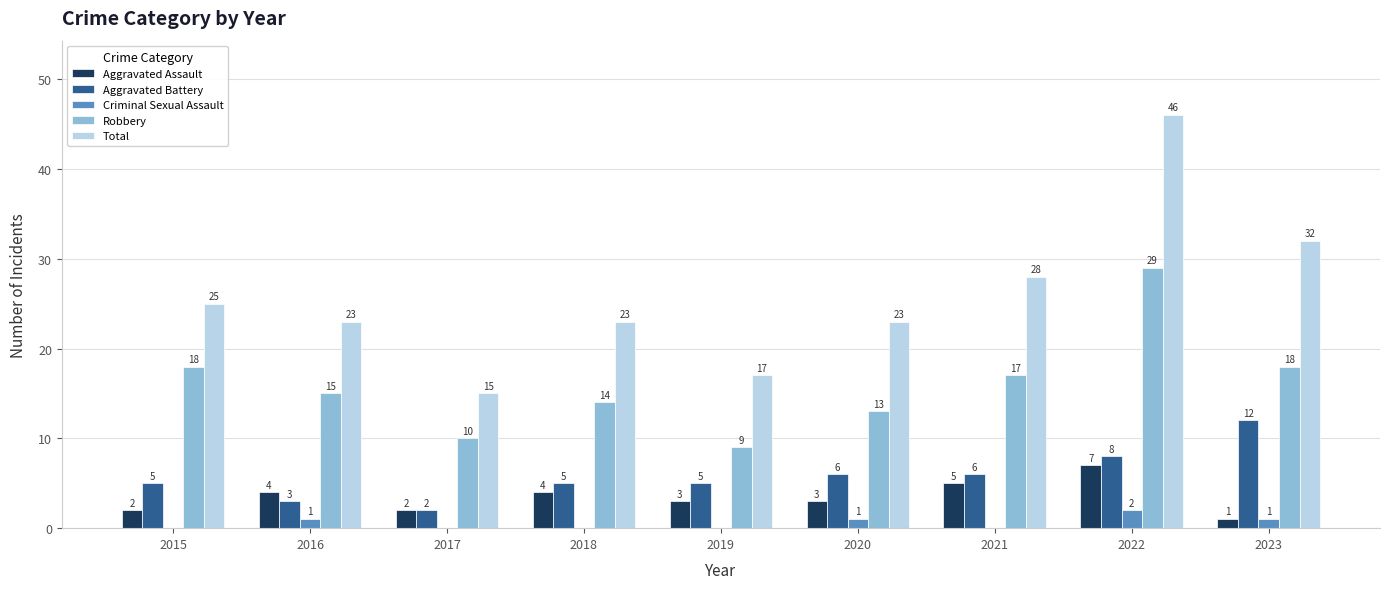

How many groups of bars are there?

9